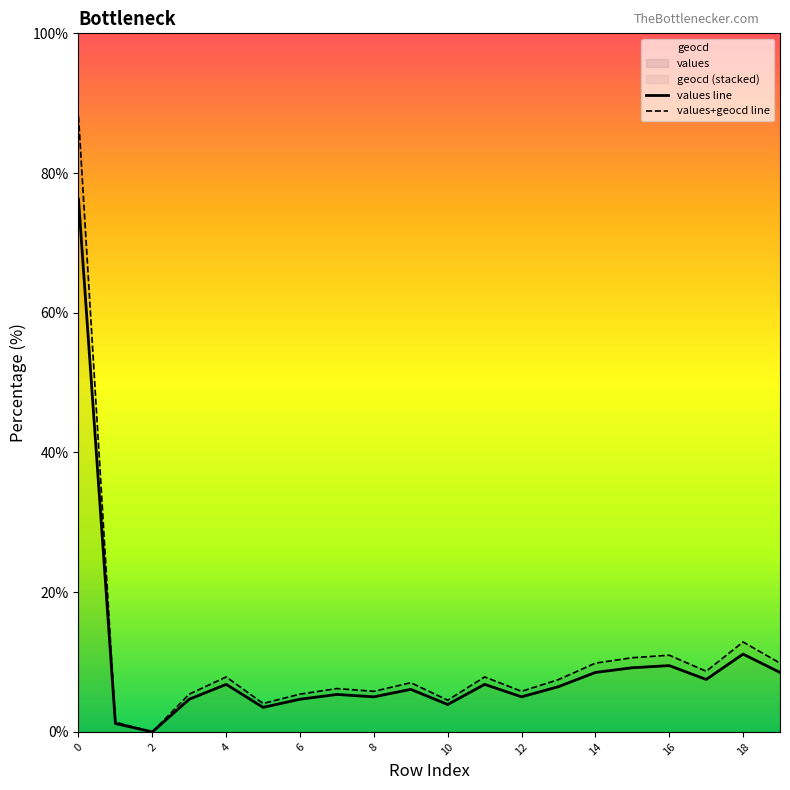

True or false: values has a value of 9.5 at 16.

True